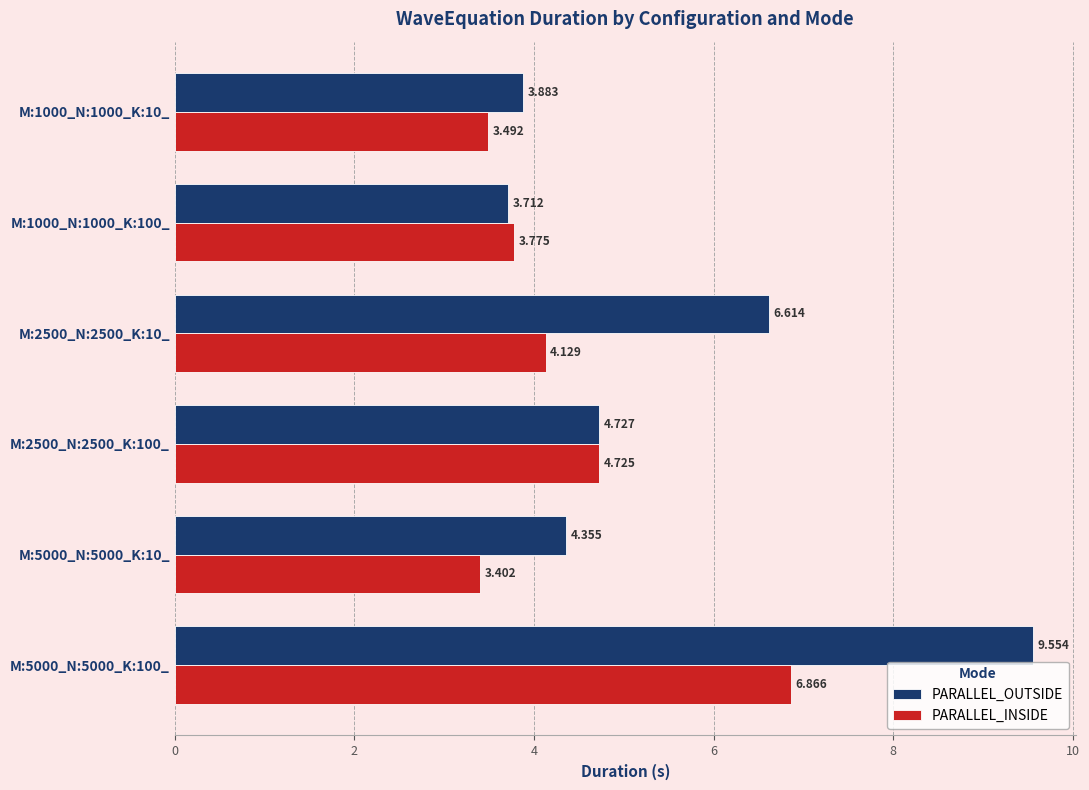

Is the value of PARALLEL_INSIDE at M:2500_N:2500_K:10_ greater than the value of PARALLEL_OUTSIDE at M:2500_N:2500_K:10_?

No